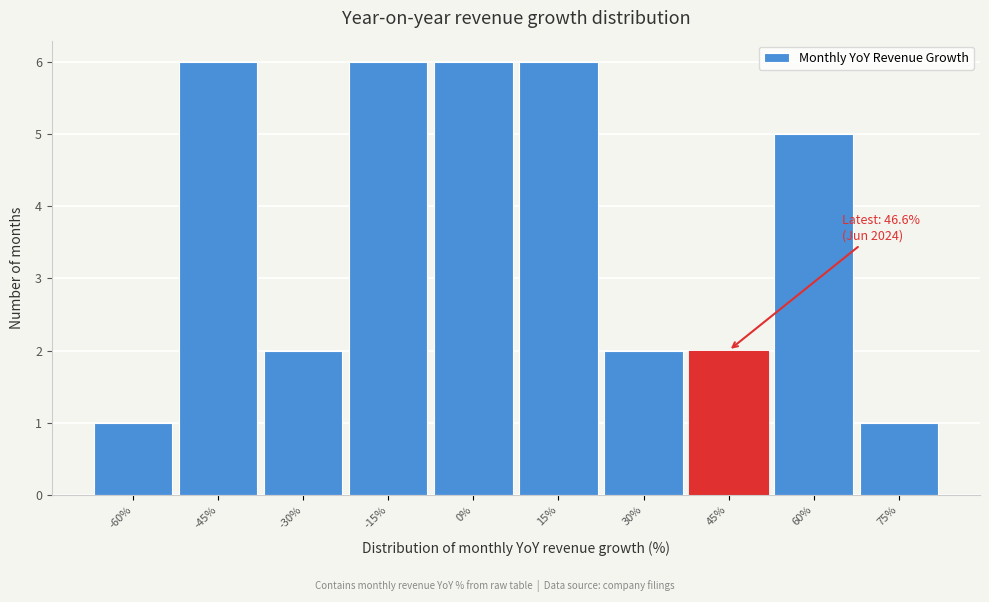

Reading left to right, list all the values displayed in this chart.

-60%=1	-45%=6	-30%=2	-15%=6	0%=6	15%=6	30%=2	45%=2	60%=5	75%=1